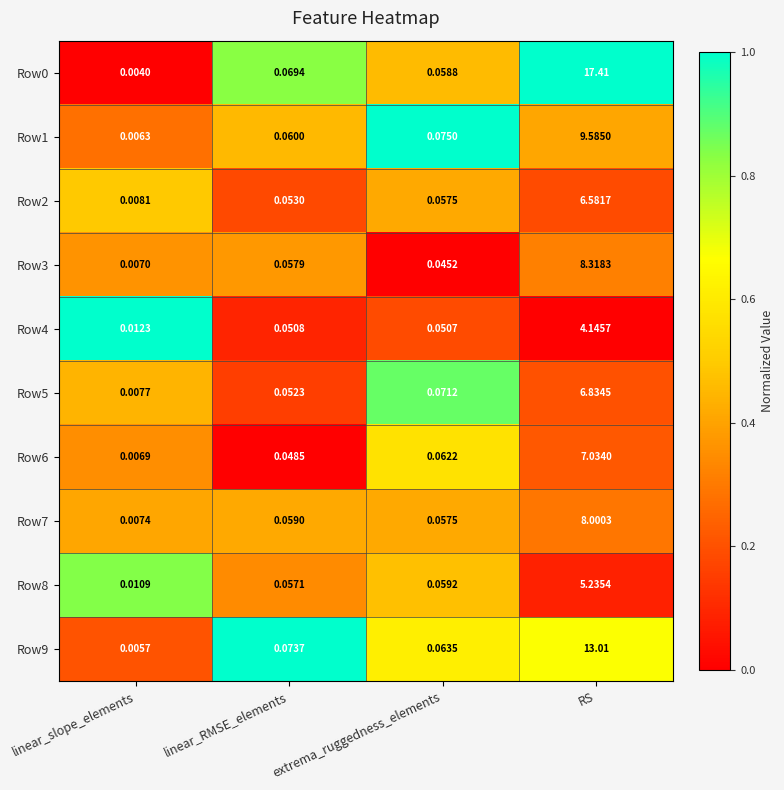

At which label does Row6 reach its peak?

RS